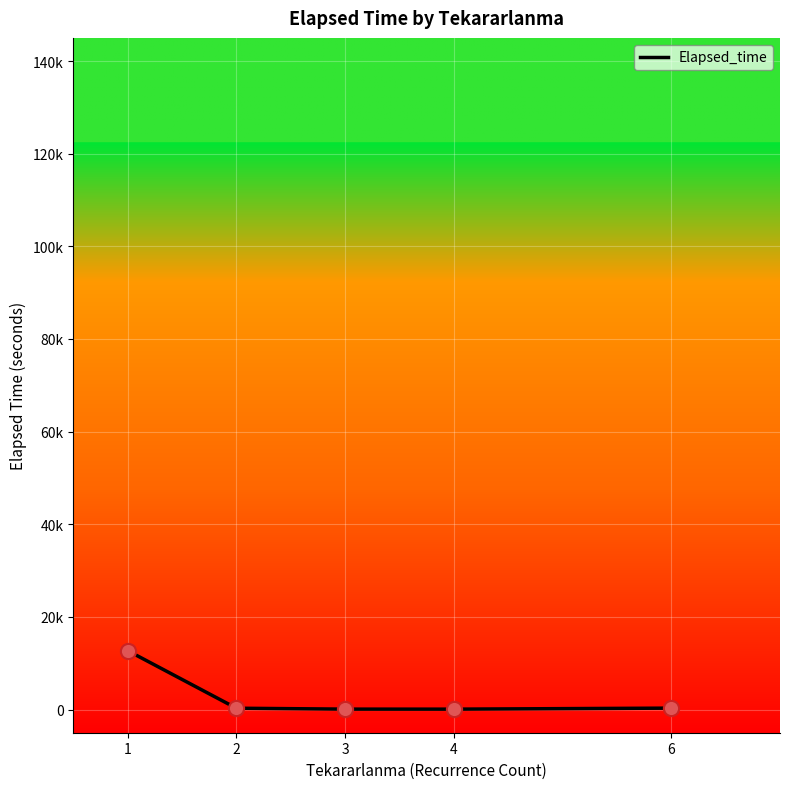

Which has a higher value, 4 or 1?

1